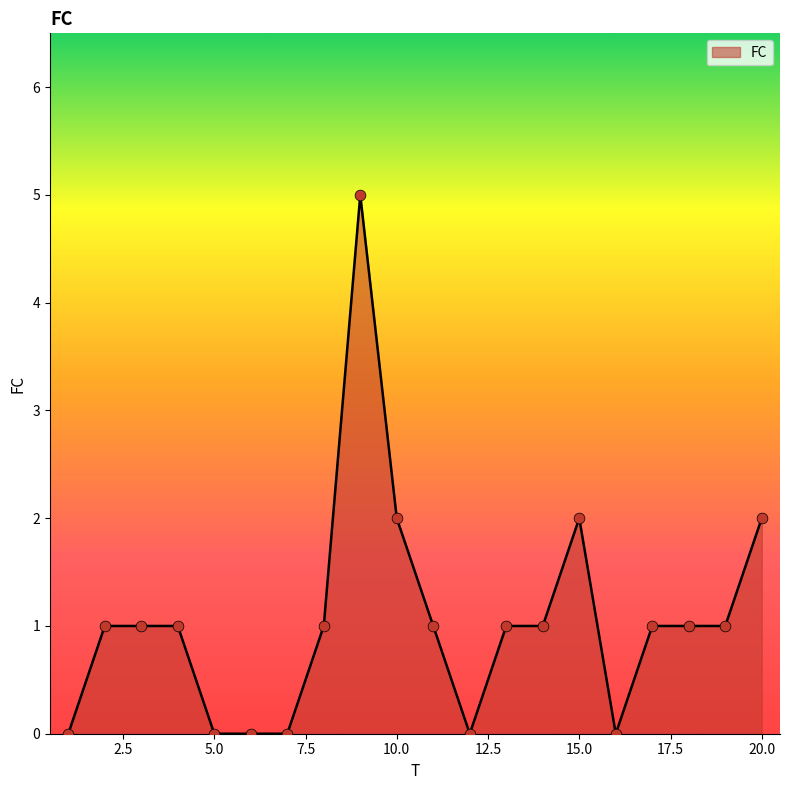

What is the difference between the maximum and minimum values?

5